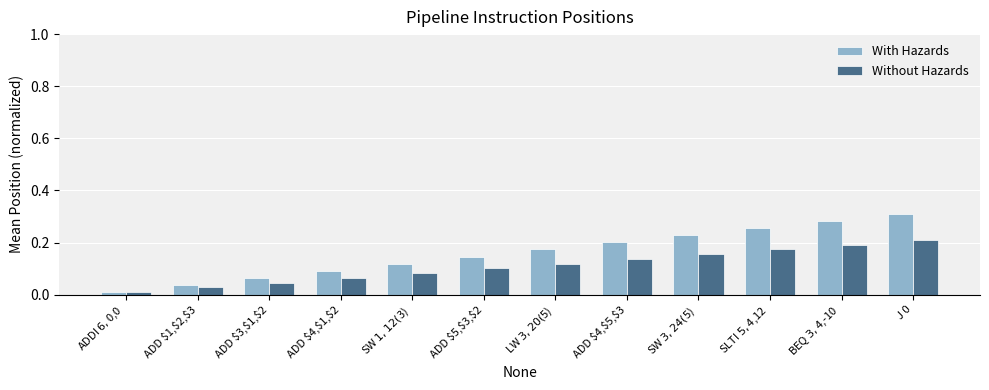

Which series has the widest spread of values?

With Hazards